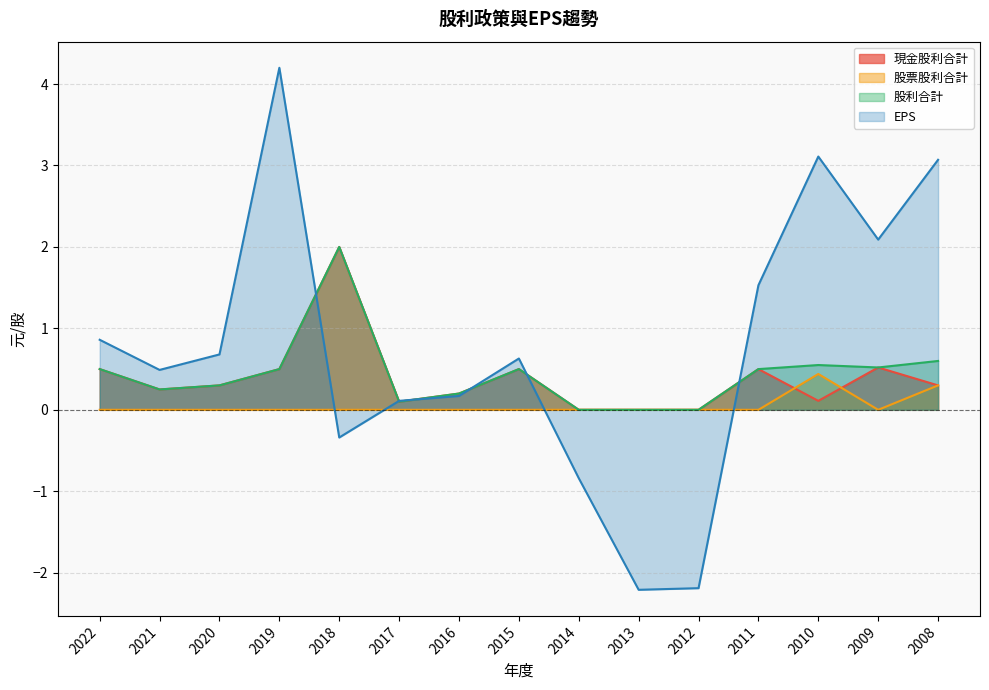

Reading left to right, extract all data points from this chart.

現金股利合計: 2022=0.5	2021=0.2	2020=0.3	2019=0.5	2018=2.0	2017=0.1	2016=0.2	2015=0.5	2014=0.0	2013=0.0	2012=0.0	2011=0.5	2010=0.1	2009=0.5	2008=0.3
股票股利合計: 2022=0.0	2021=0.0	2020=0.0	2019=0.0	2018=0.0	2017=0.0	2016=0.0	2015=0.0	2014=0.0	2013=0.0	2012=0.0	2011=0.0	2010=0.4	2009=0.0	2008=0.3
股利合計: 2022=0.5	2021=0.2	2020=0.3	2019=0.5	2018=2.0	2017=0.1	2016=0.2	2015=0.5	2014=0.0	2013=0.0	2012=0.0	2011=0.5	2010=0.6	2009=0.5	2008=0.6
EPS: 2022=0.9	2021=0.5	2020=0.7	2019=4.2	2018=-0.3	2017=0.1	2016=0.2	2015=0.6	2014=-0.8	2013=-2.2	2012=-2.2	2011=1.5	2010=3.1	2009=2.1	2008=3.1